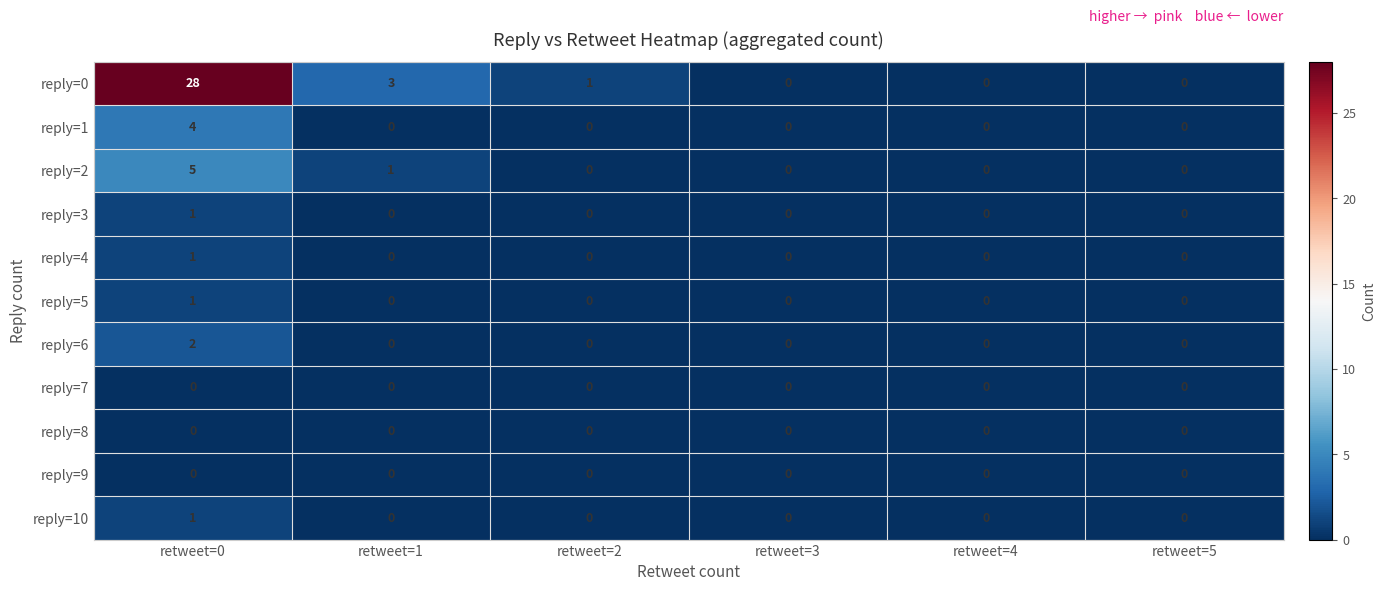

The reply=3 series shows 1 at retweet=1. True or false?

False